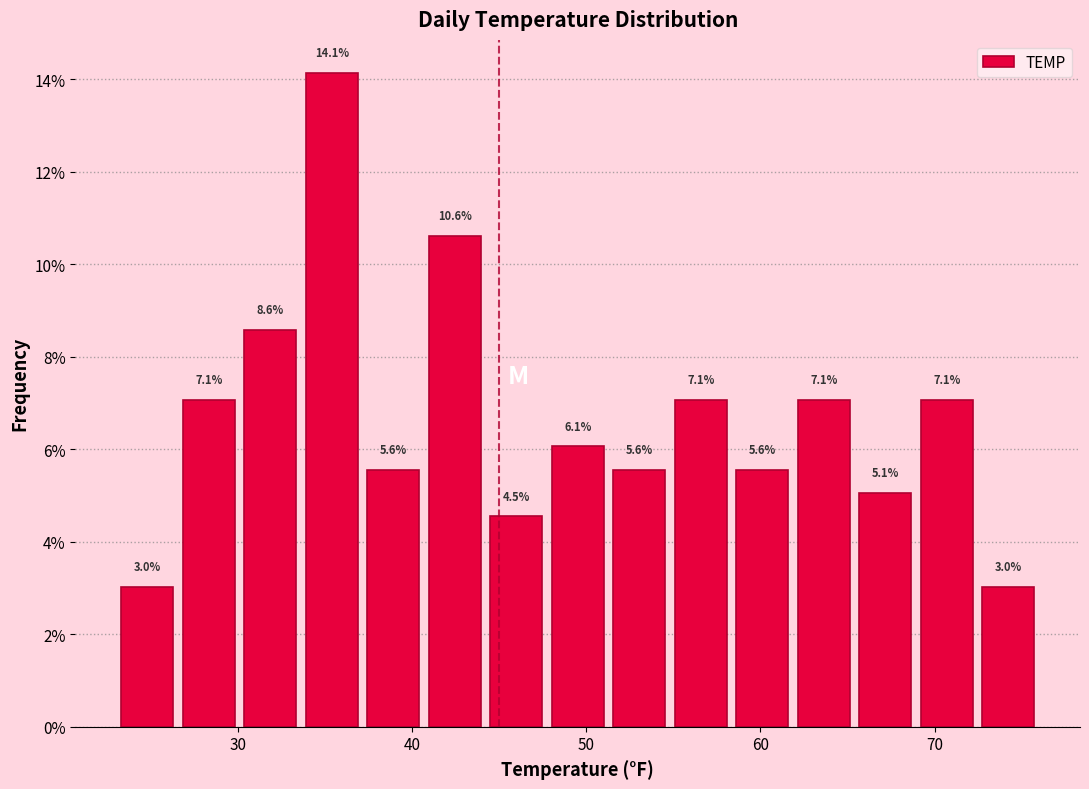

Read against the x-axis, roughly where is the centre of the tallest bar?

35